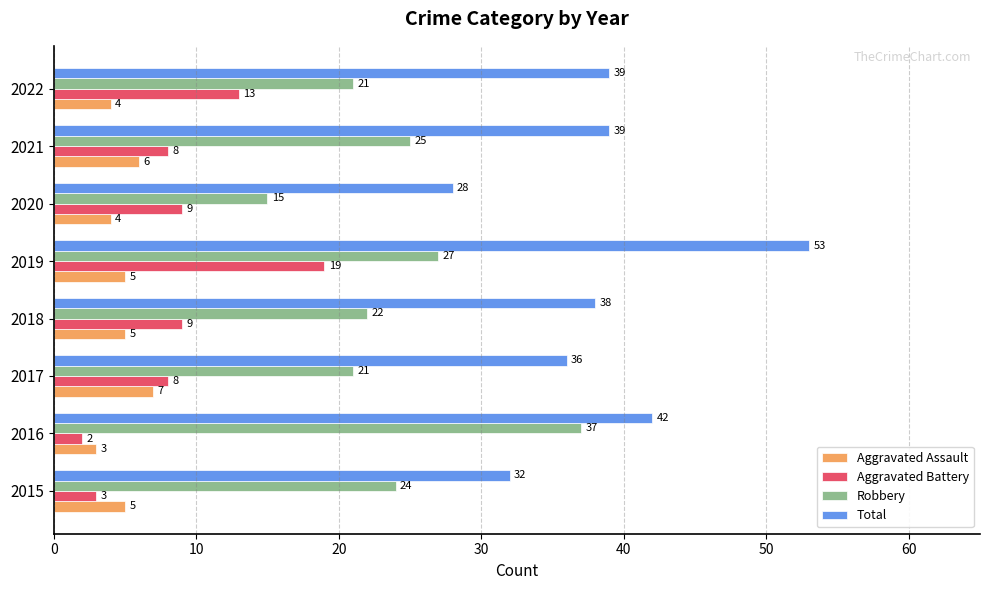

Which series has the widest spread of values?

Total